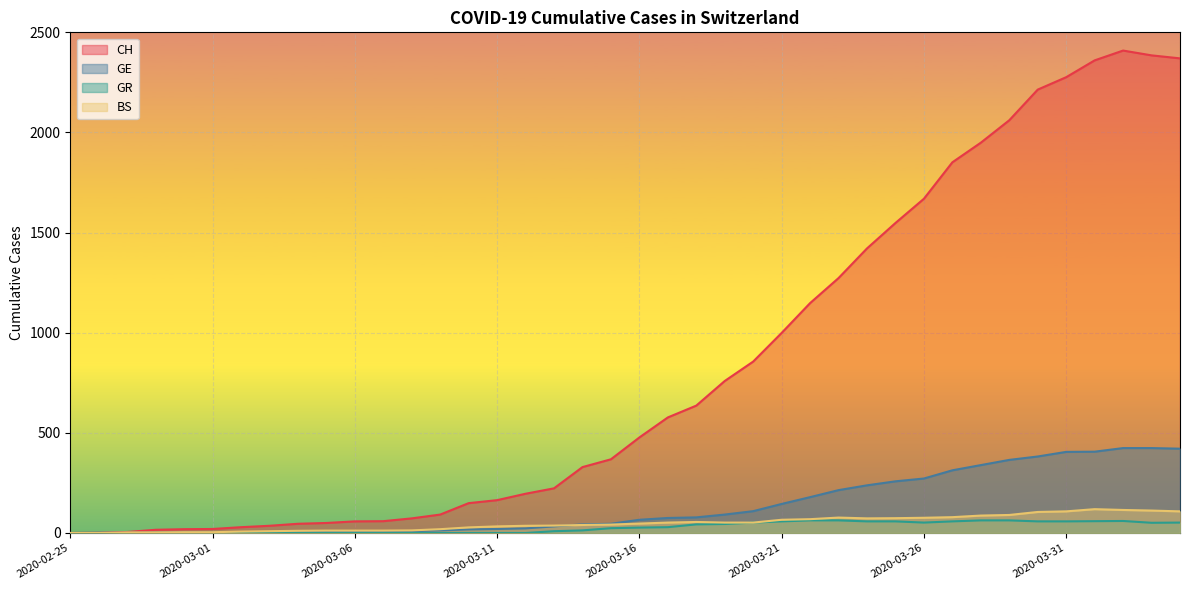

List the series in order of their peak value, lowest first.

GR, BS, GE, CH